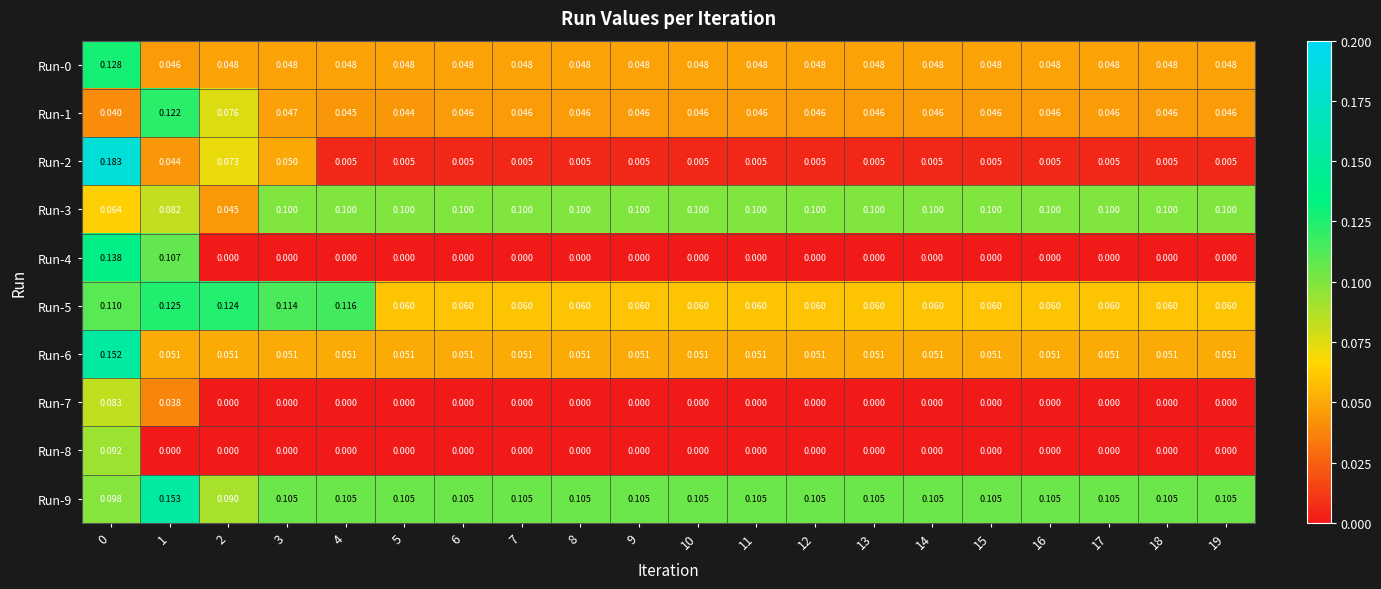

Which series has the widest spread of values?

Run-2